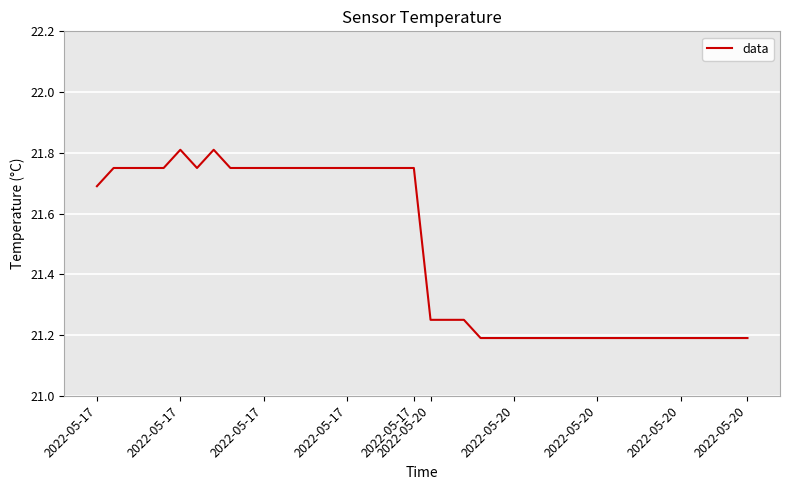

What is the maximum value shown in the chart?

21.8